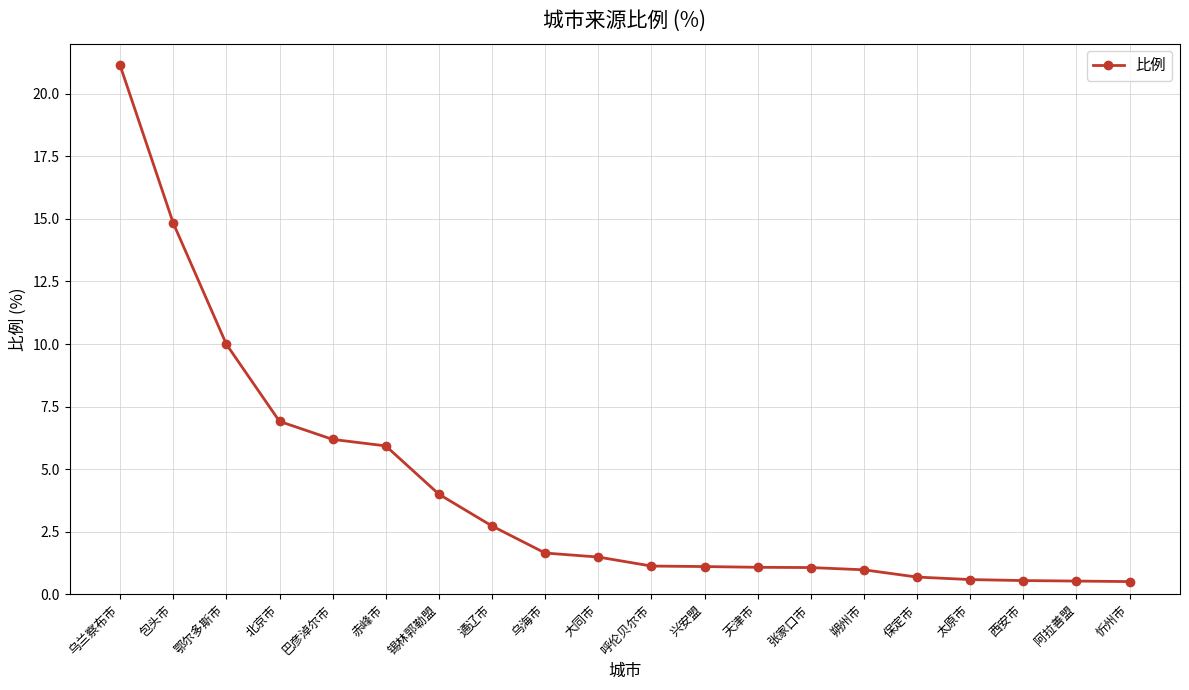

Read the value at 锡林郭勒盟.

4.0